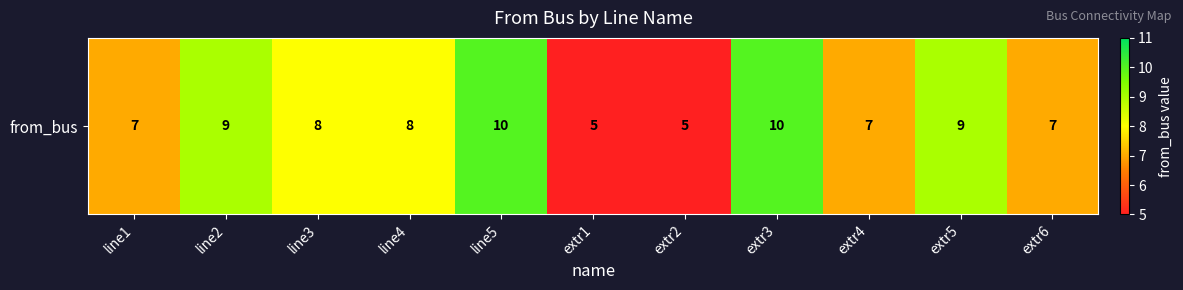

How many values are between 7 and 9?

7